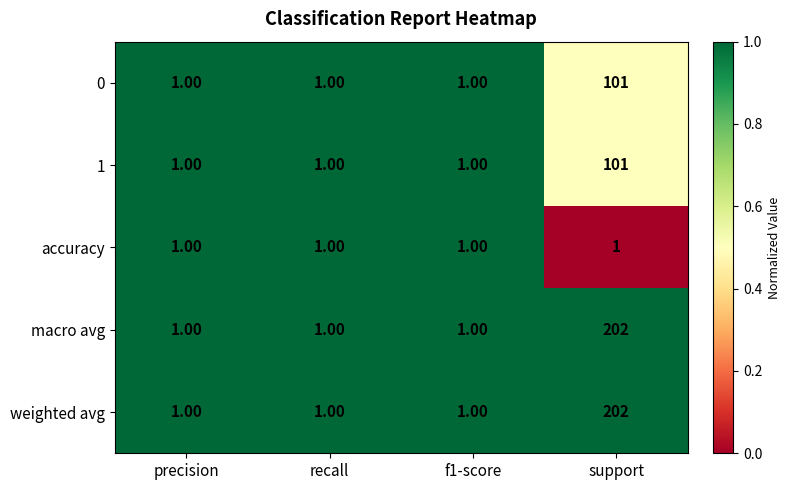

What is the spread (max minus min) of values at support?

201